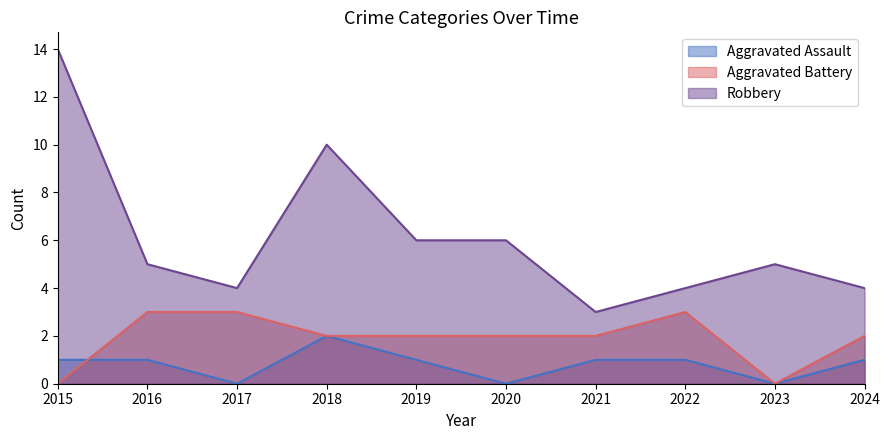

What are all the series names shown in the legend?

Aggravated Assault, Aggravated Battery, Robbery